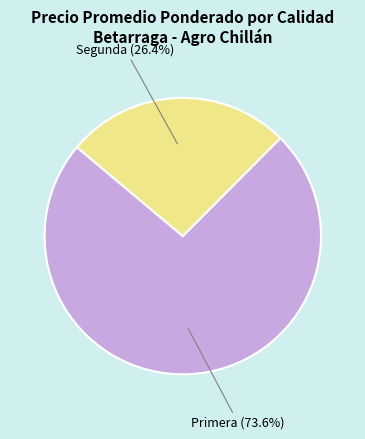

Is there any slice that represents more than half of the pie?

Yes